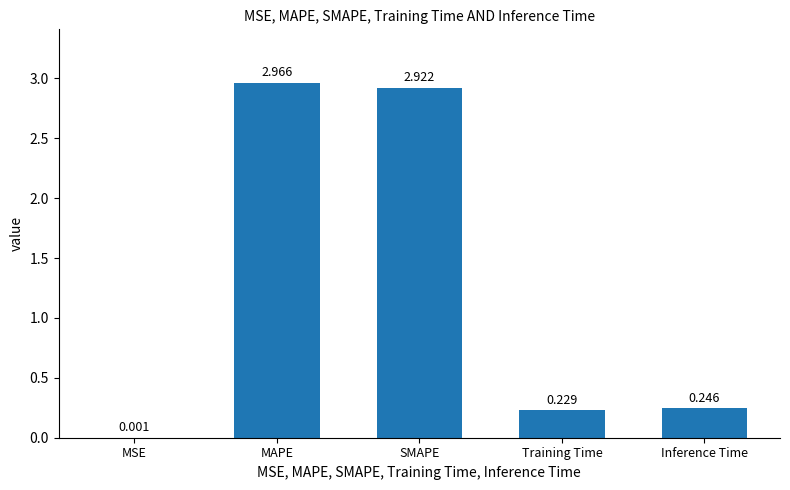

Which category has the highest value across all series?

MAPE